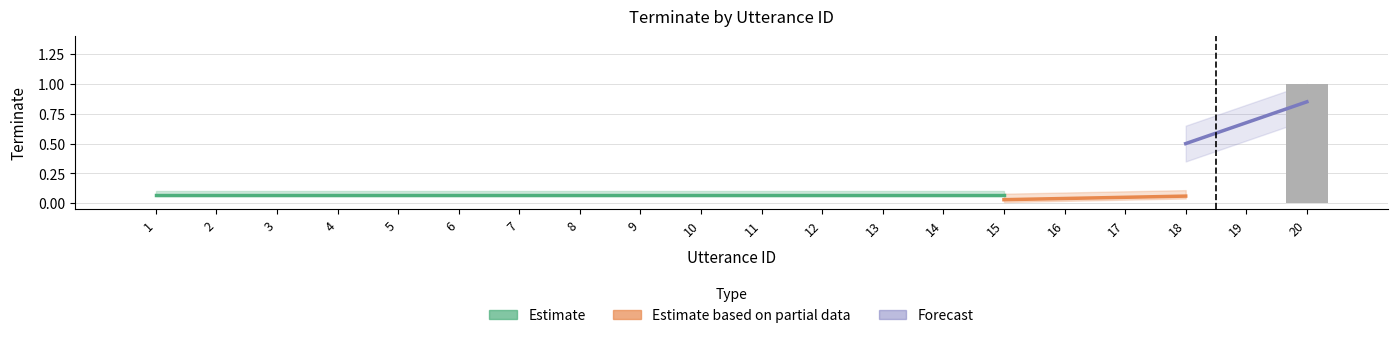

Is it true that the value at 11 is -1?

False